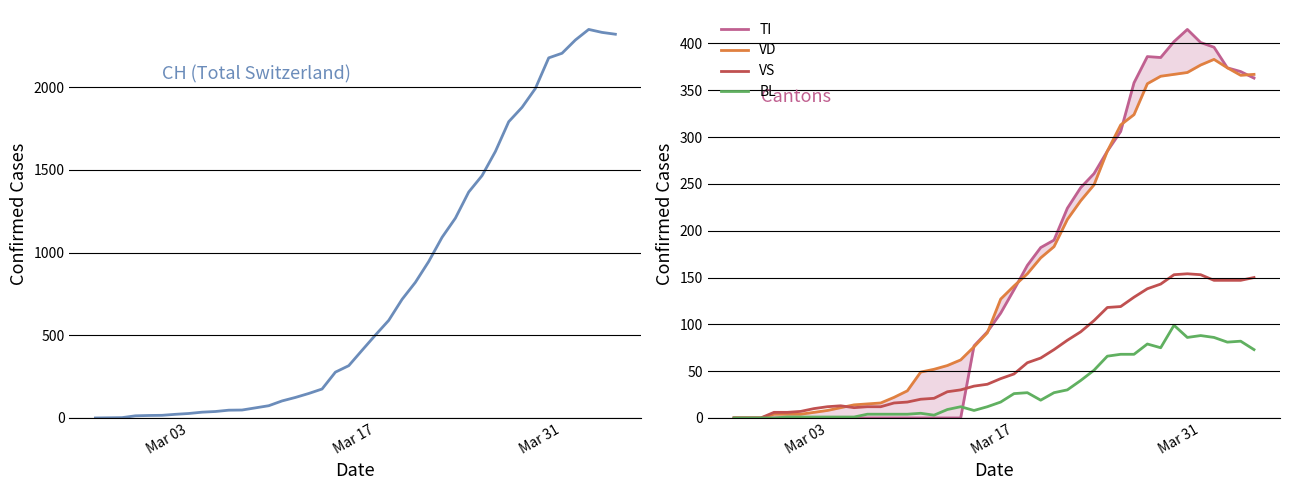

How many lines are shown in the chart?

5